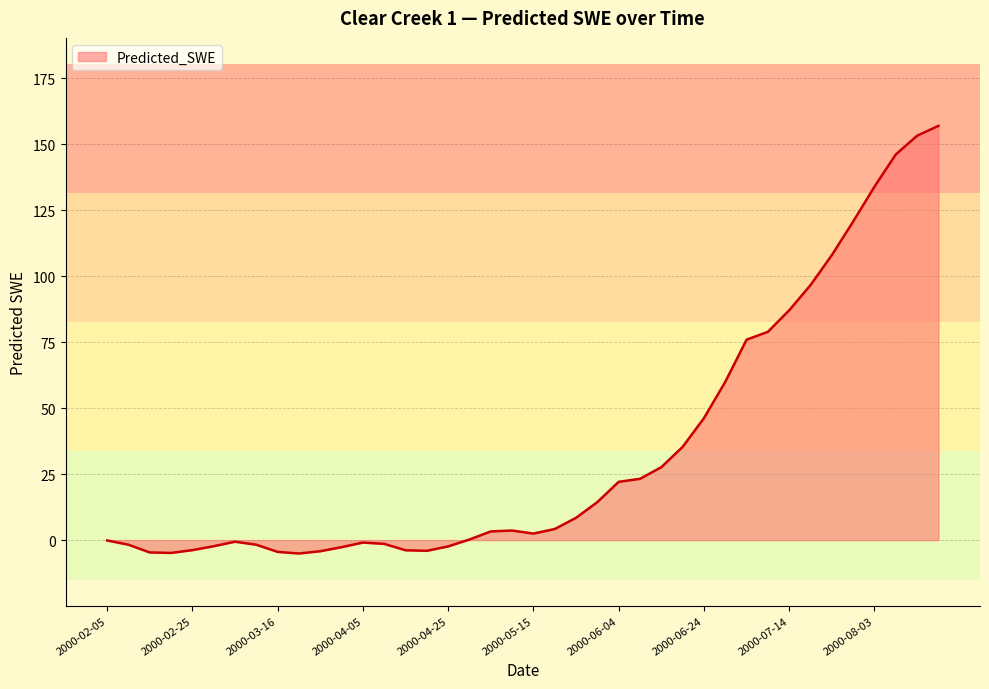

What is the difference between the maximum and minimum values?

162.1